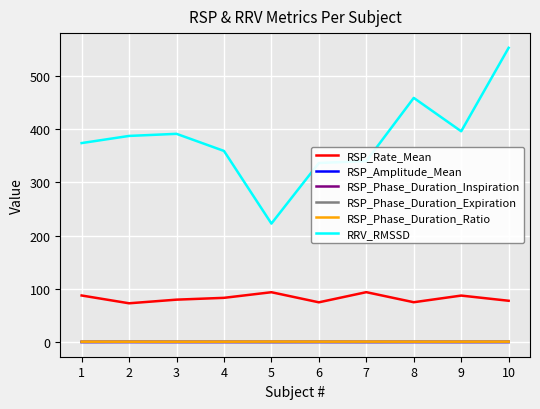

Which series has the largest range (max minus min)?

RRV_RMSSD